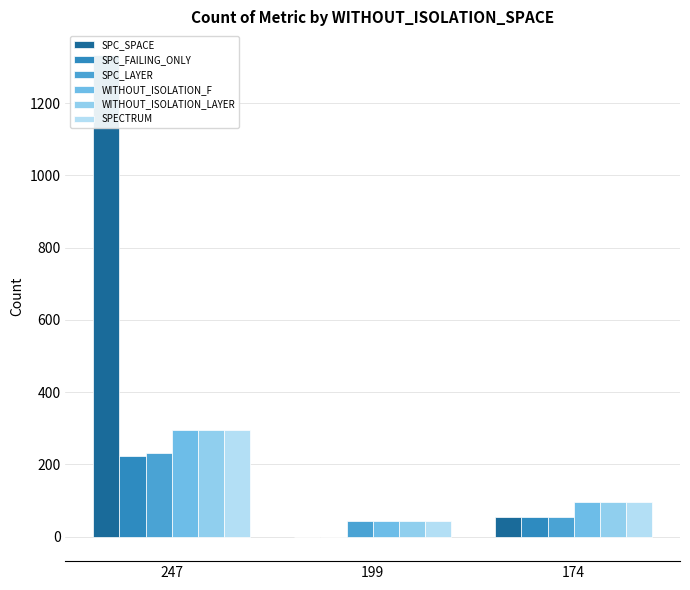

The value of SPC_FAILING_ONLY at 174 is 54. True or false?

True